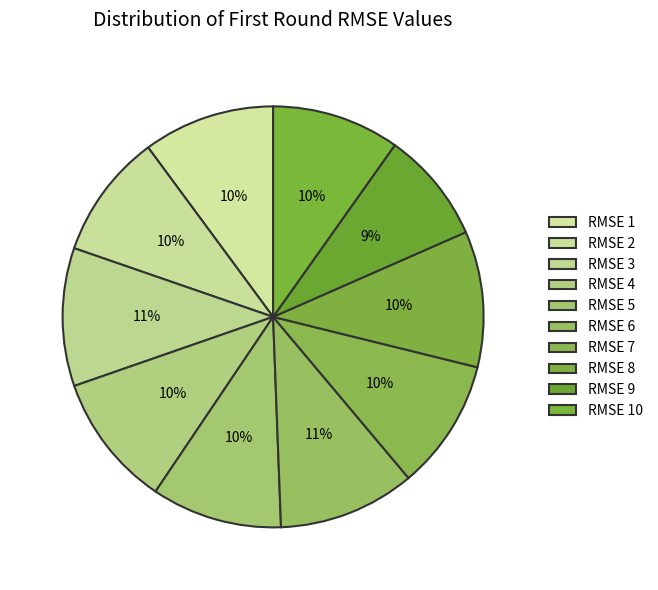

How many slices are in this pie chart?

10